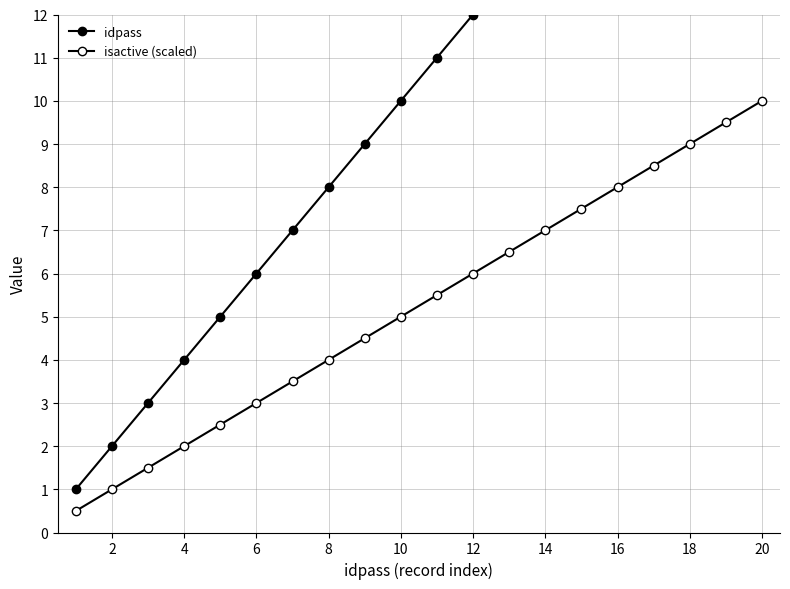

What is the value of the idpass point at the 20th from the left?

20.0